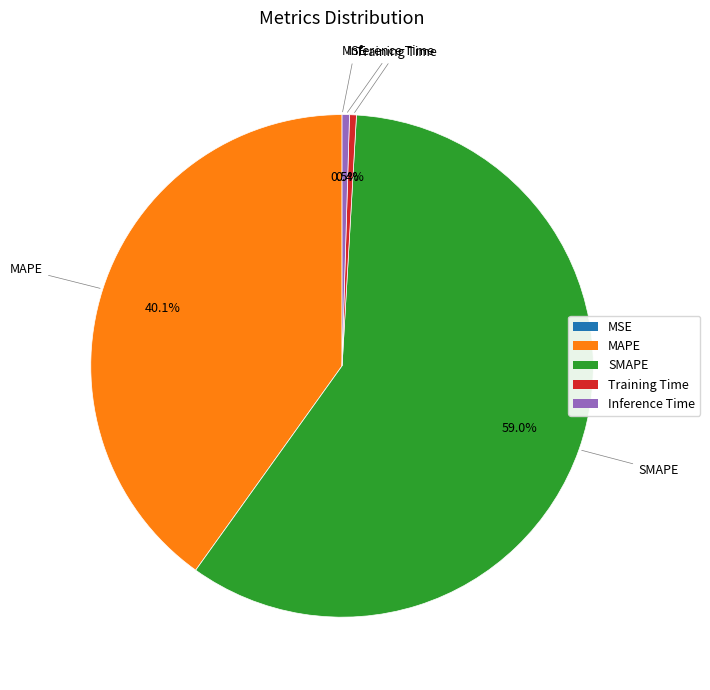

To the nearest percent, what is the difference between the largest and smallest slice percentages?

59%